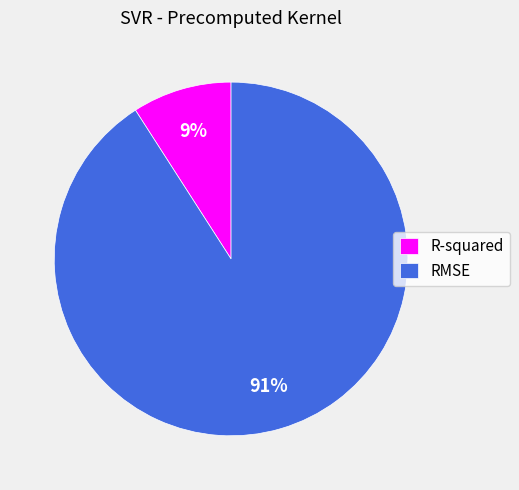

What percentage is the RMSE slice, to the nearest percent?

91%